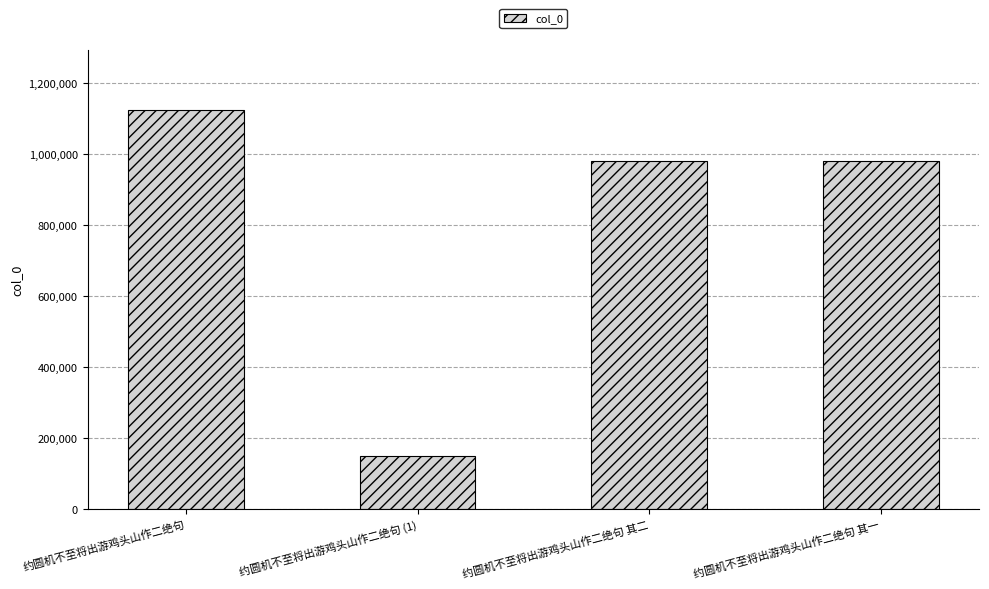

What is the label of the 2nd bar from the right?

约圆机不至将出游鸡头山作二绝句 其二